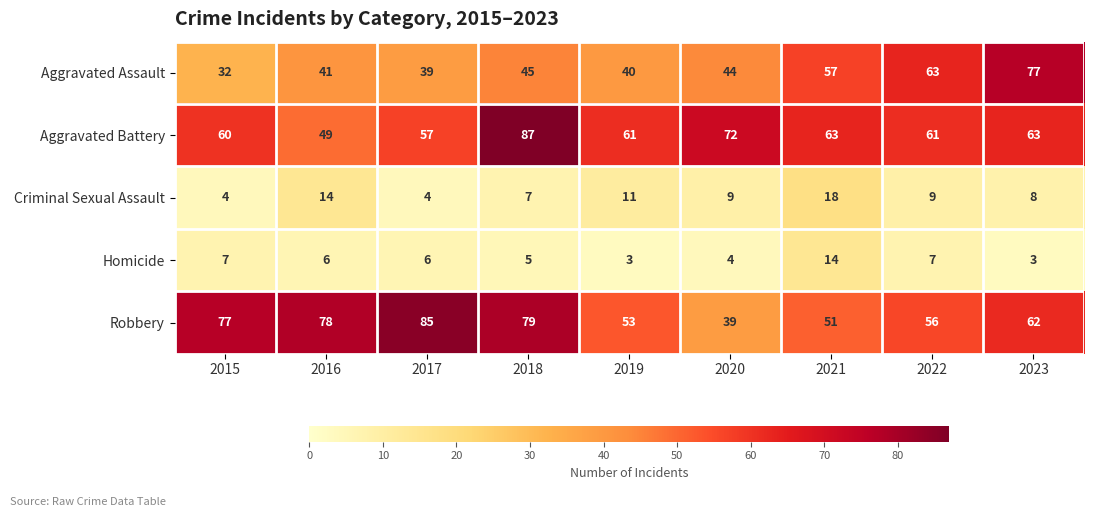

At which label does Homicide first exceed 6?

2015